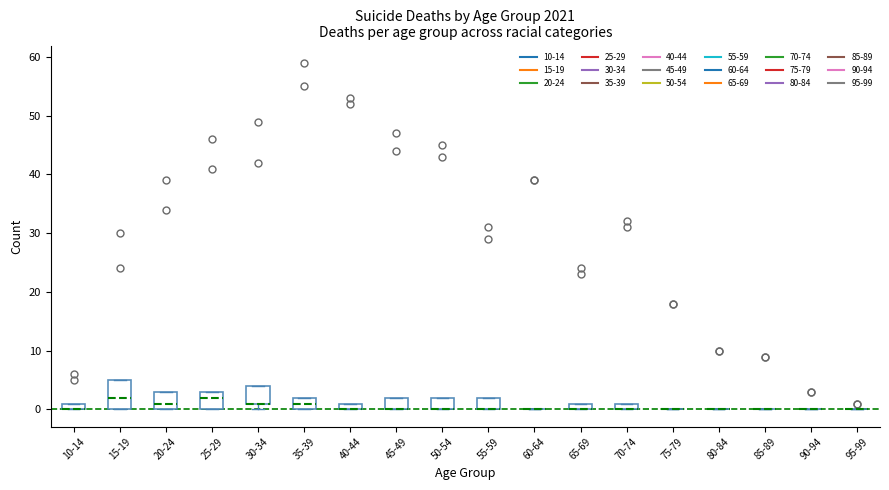

Where is the lower edge of the box for 10-14 on the y-axis? The values are not printed on the chart, so give them approximately, as read against the axis.

0